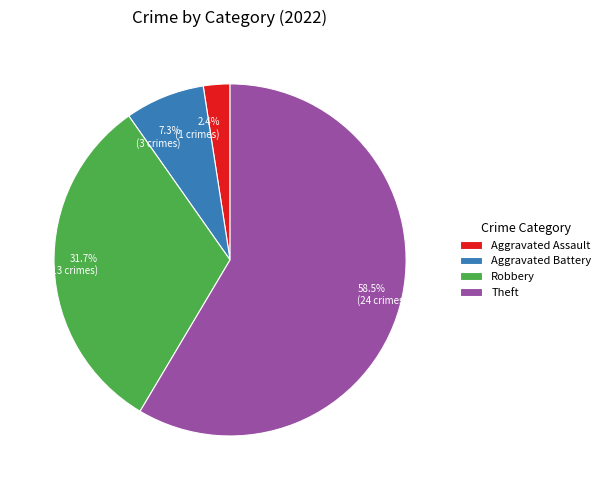

How much of the chart is everything except 2.4% (1 crimes)?

97.6%